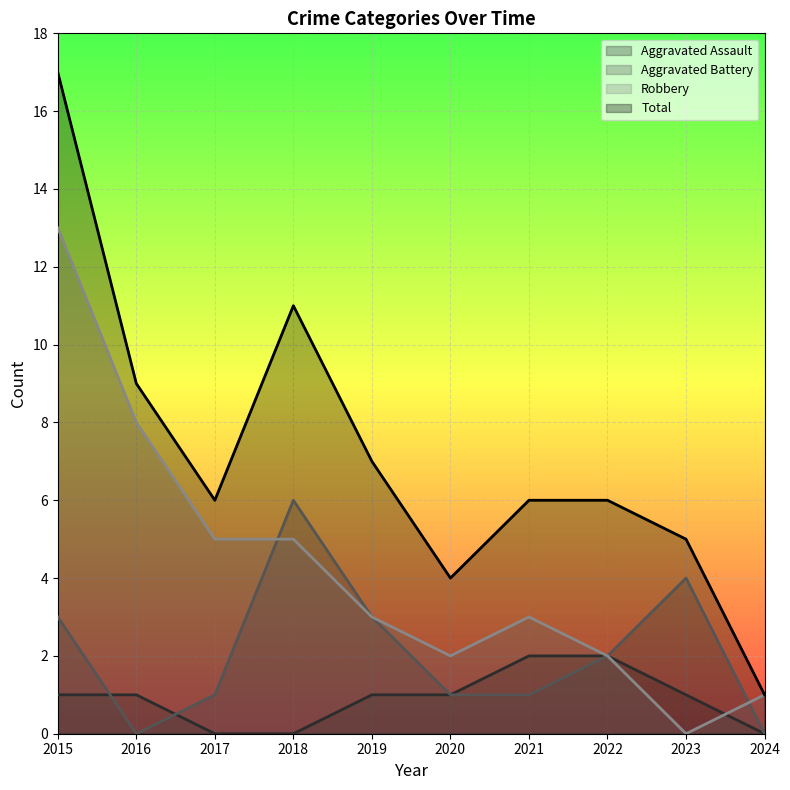

Which category has the highest value across all series?

2015